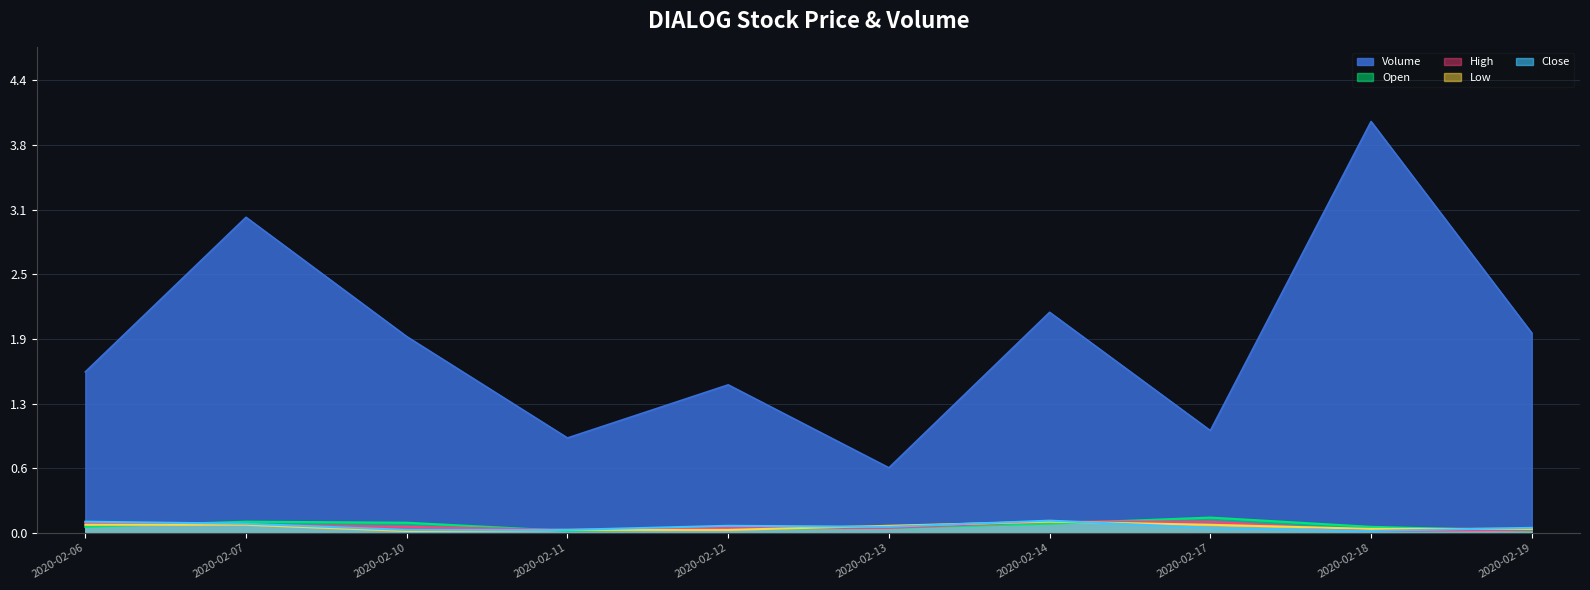

Where is Open nearest to the value 0?

2020-02-11